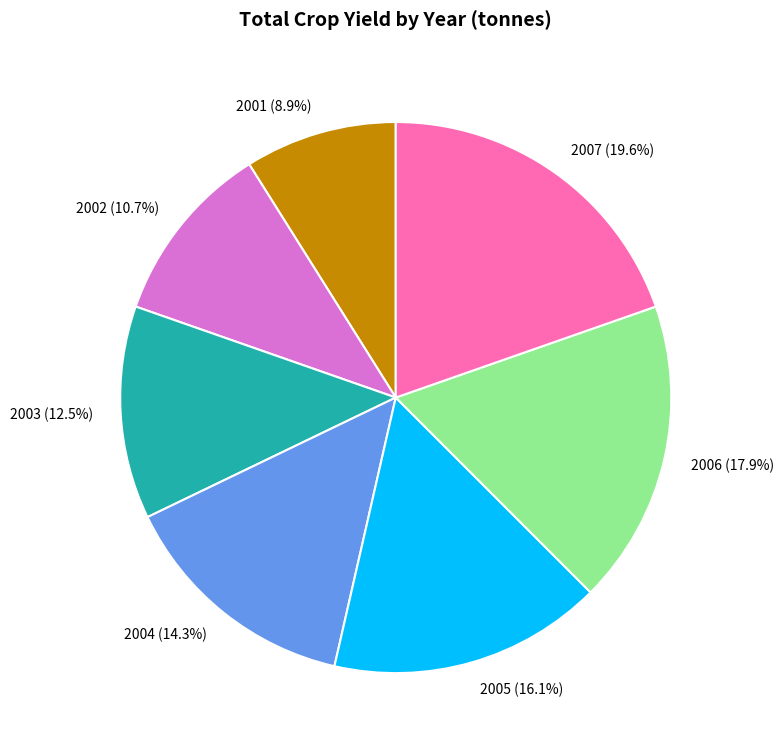

Which slice is the largest?

2007